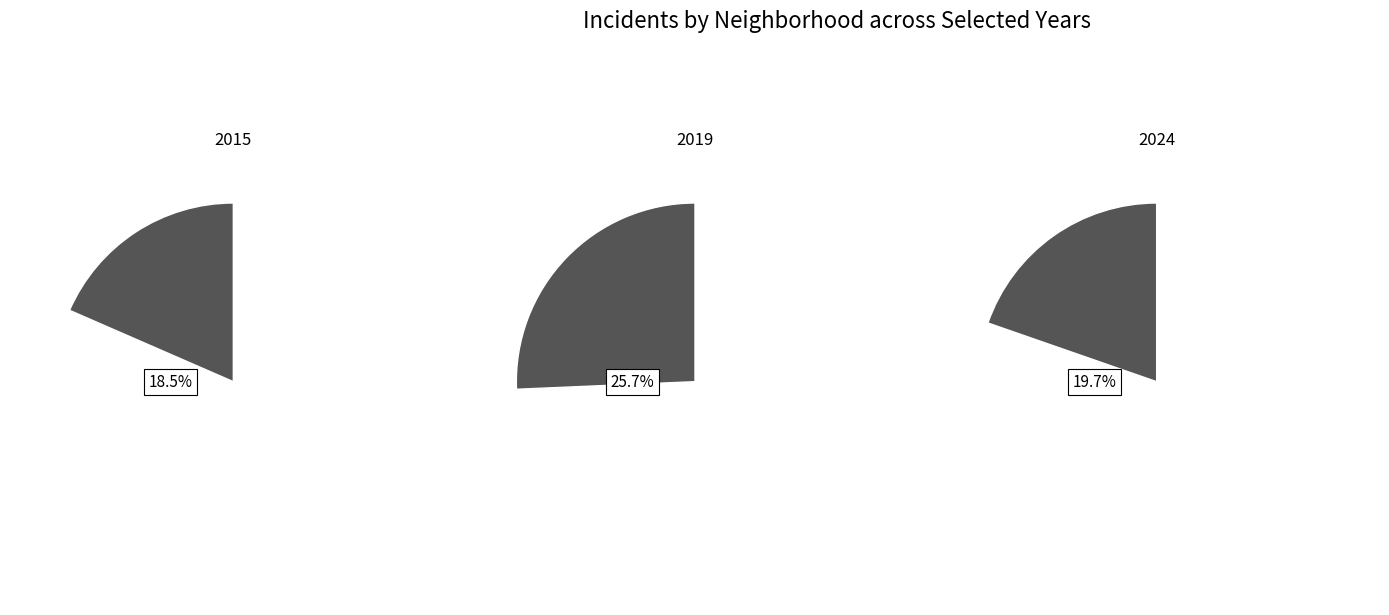

Does any single category account for the majority?

No